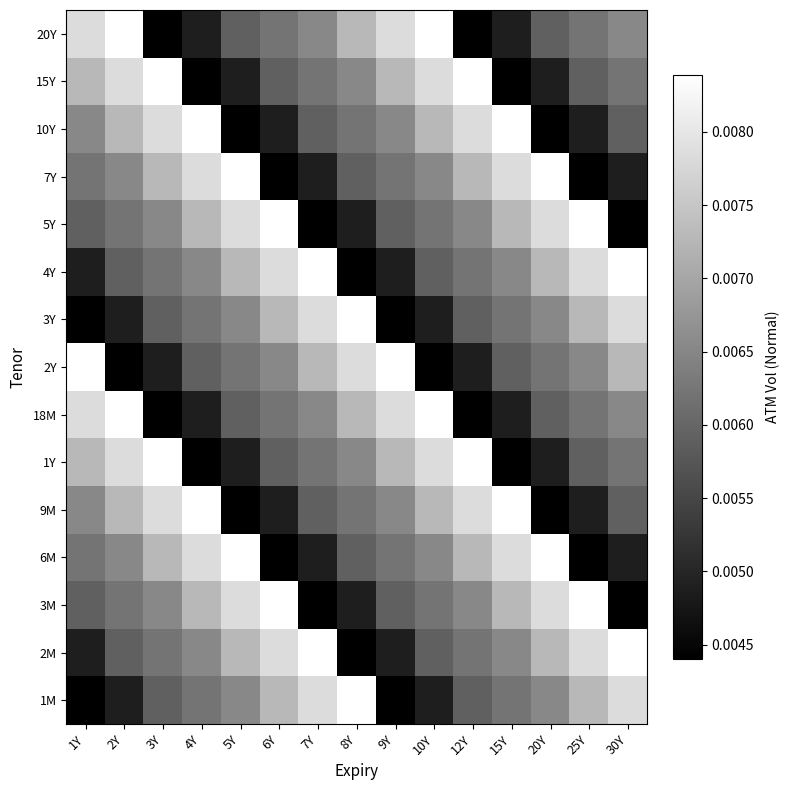

Is it true that 5Y equals 0.0 at 2Y?

True